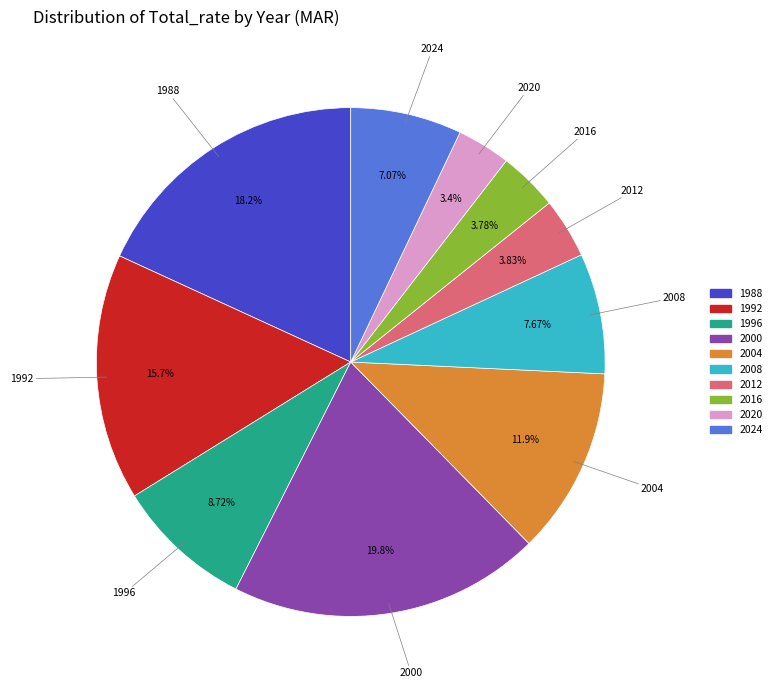

Between 2012 and 2008, which is larger?

2008